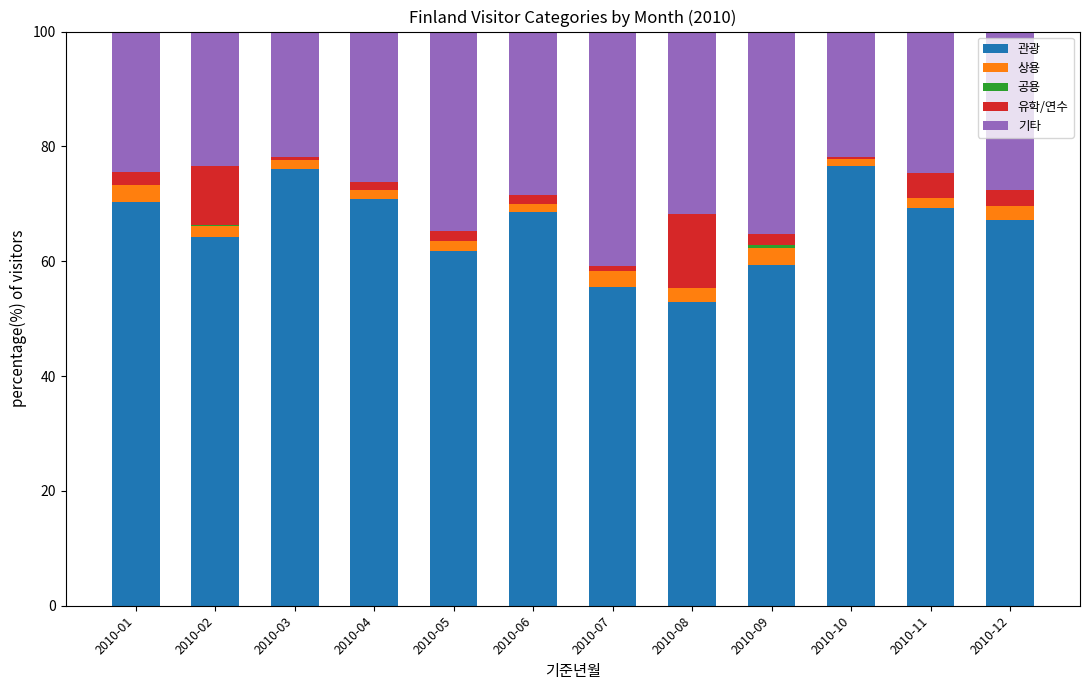

What is the total value across all series at 2010-12?

100.0